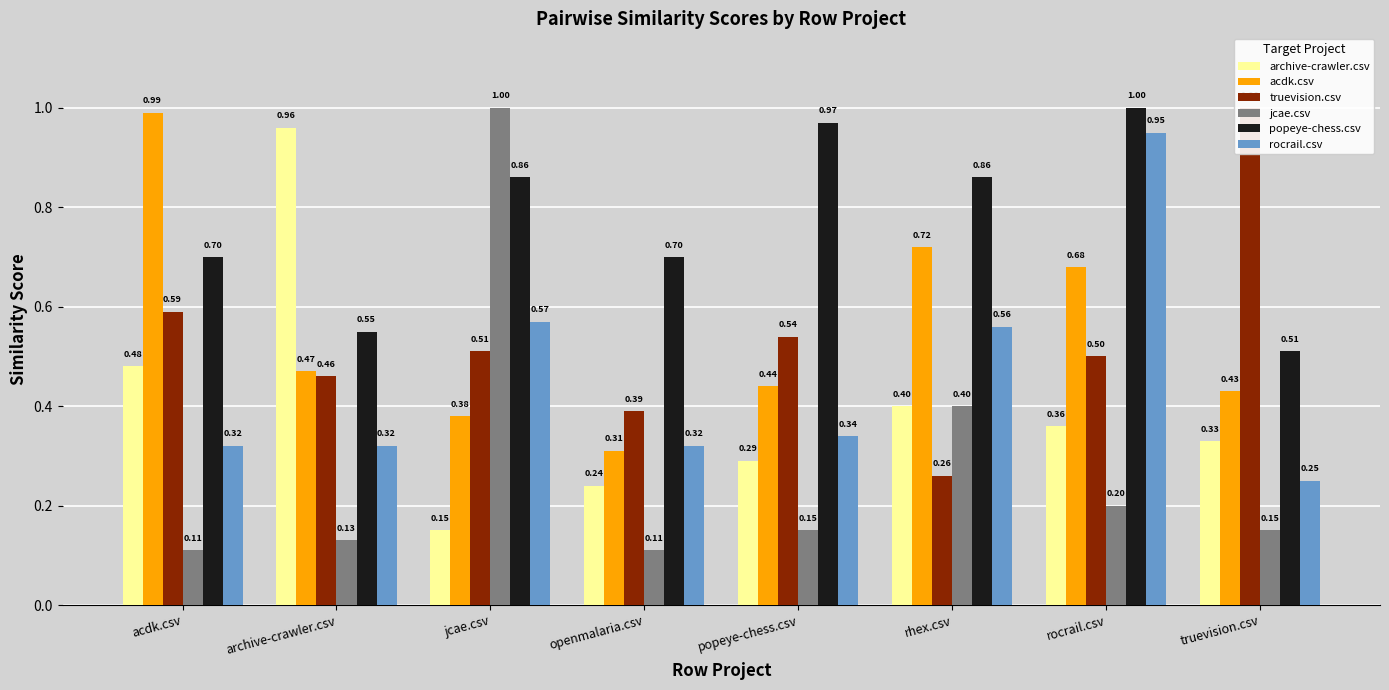

Which series changed the most between rocrail.csv and truevision.csv?

rocrail.csv